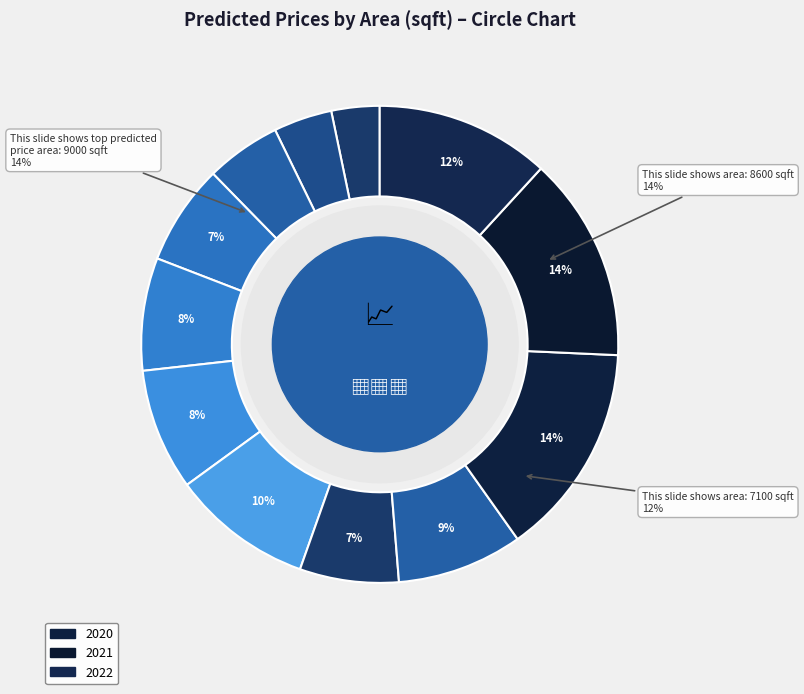

How many slices are in this pie chart?

12